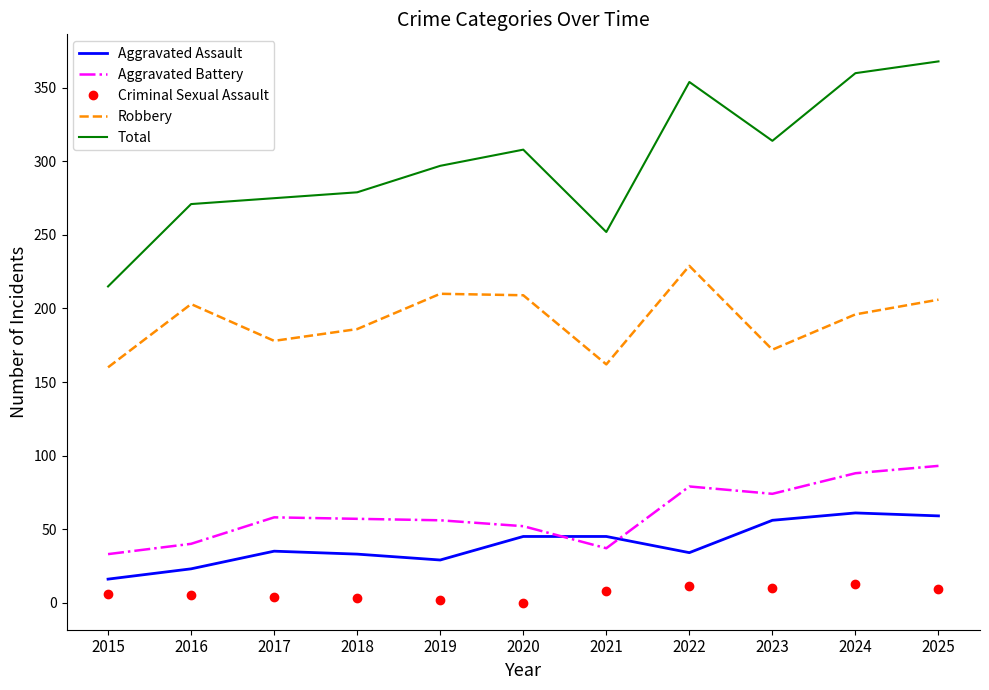

What is the difference between the maximum and second lowest values in the Robbery series?

67